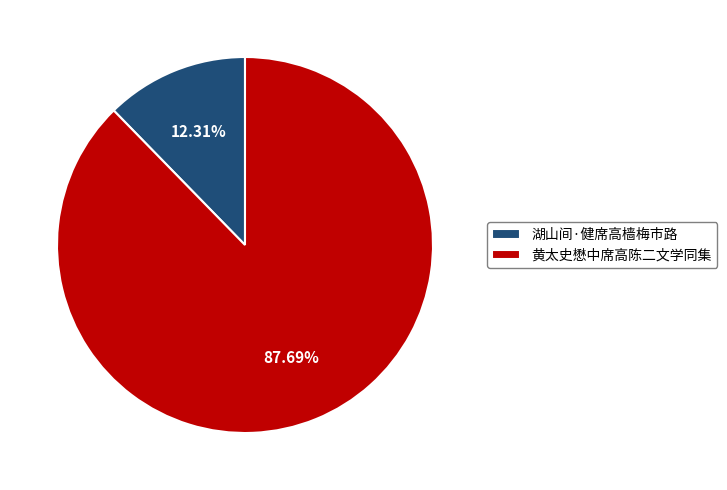

What is the largest slice in the pie chart?

黄太史懋中席高陈二文学同集